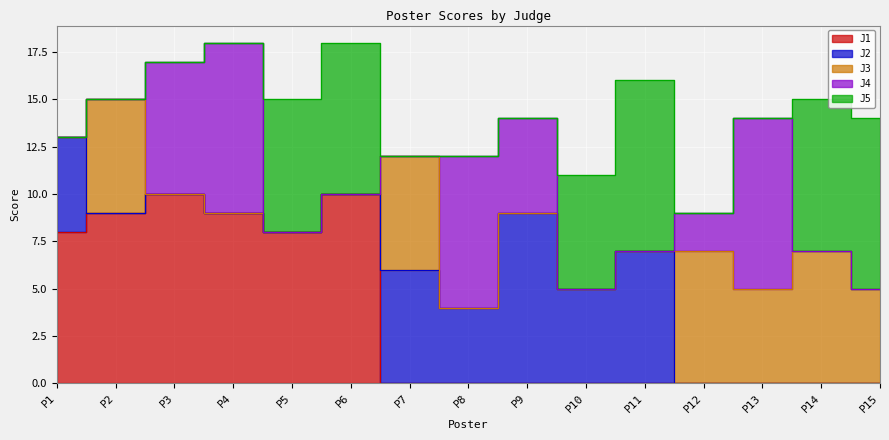

How many positive values does the J5 series have?

6